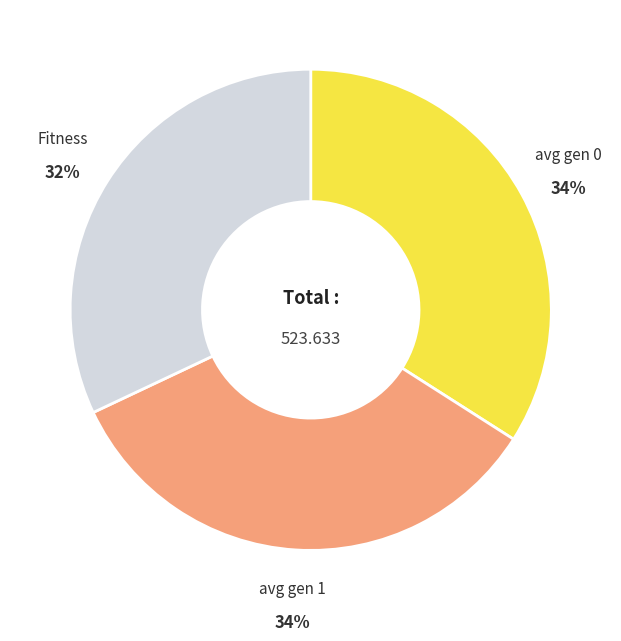

Is there a majority slice in this chart?

No